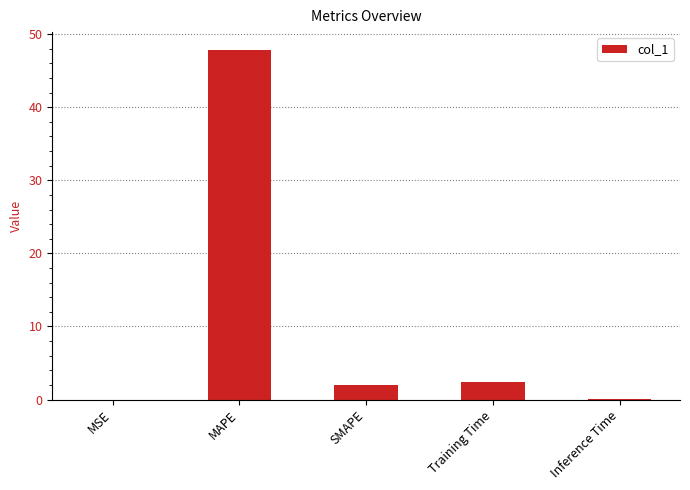

The value at Training Time is 2.4. True or false?

True